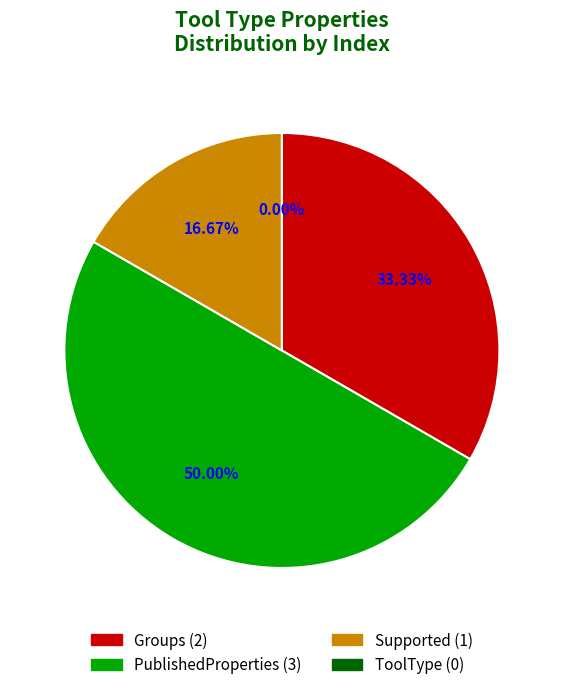

To the nearest percent, what is the difference between the largest and smallest slice percentages?

50%